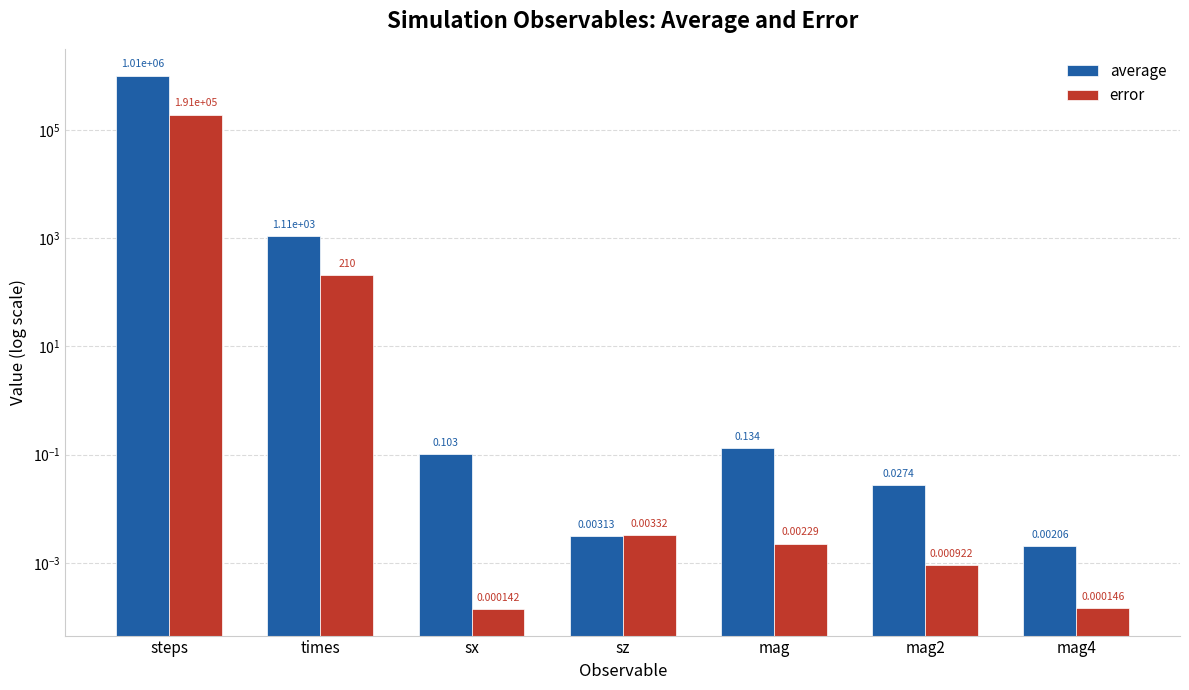

The value of average at steps is 418329.0. True or false?

False